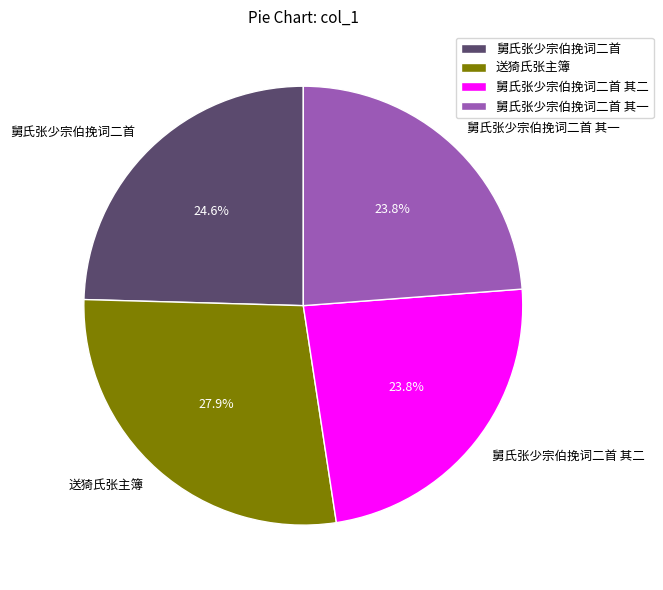

Which has a higher value, 送猗氏张主簿 or 舅氏张少宗伯挽词二首 其二?

送猗氏张主簿